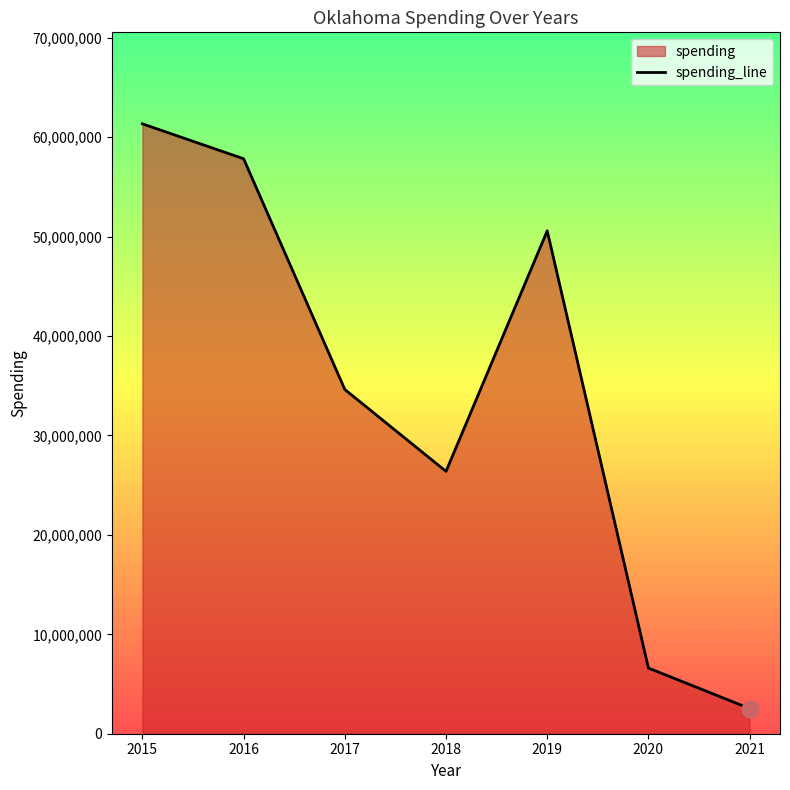

The chart shows a value of 34699586 at 2016. True or false?

False